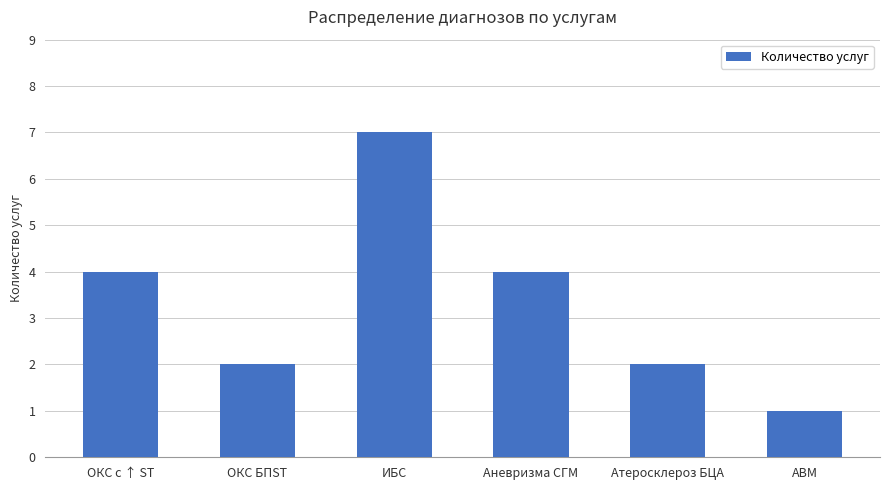

What is the average value?

3